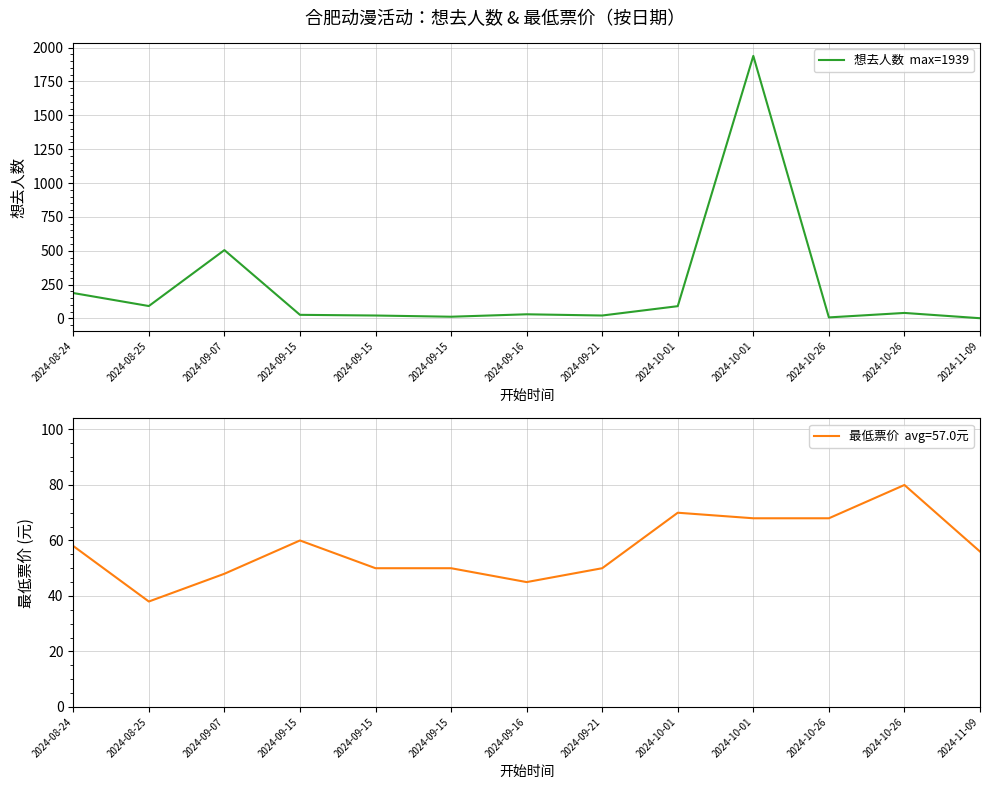

Reading left to right, transcribe all the data shown in this chart.

2024-08-24=188	2024-08-25=92	2024-09-07=505	2024-09-15=27	2024-09-15=22	2024-09-15=13	2024-09-16=31	2024-09-21=22	2024-10-01=91	2024-10-01=1939	2024-10-26=8	2024-10-26=41	2024-11-09=2